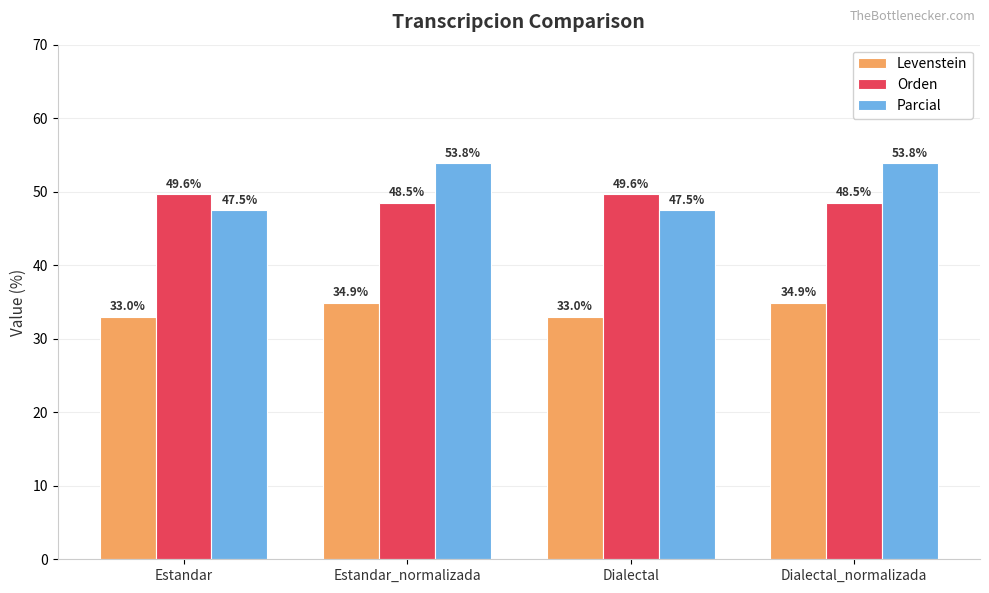

What position from the left is Dialectal_normalizada?

4